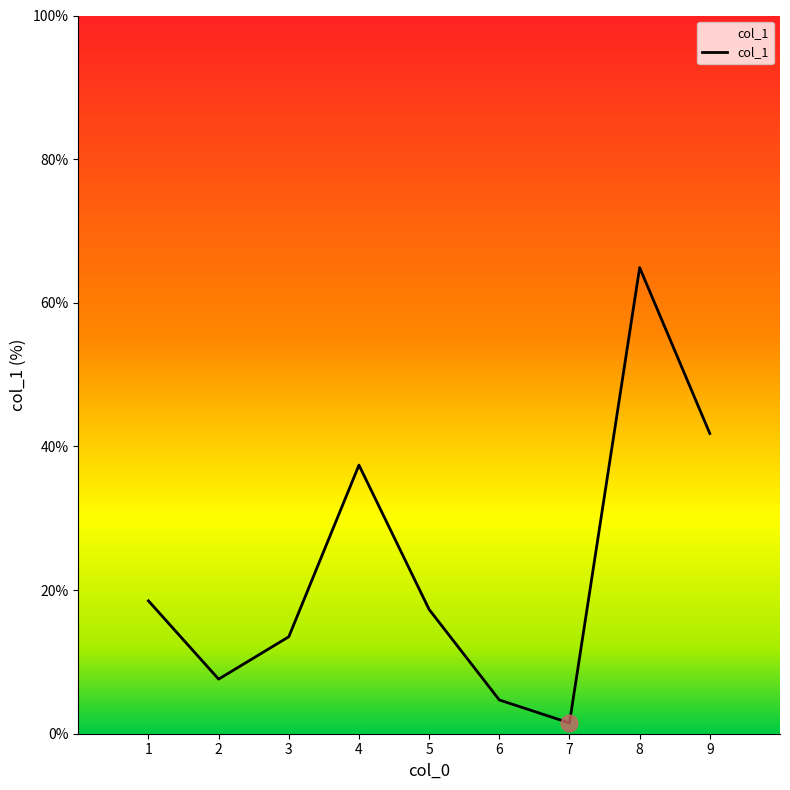

At which category does the chart reach its peak across all series?

8